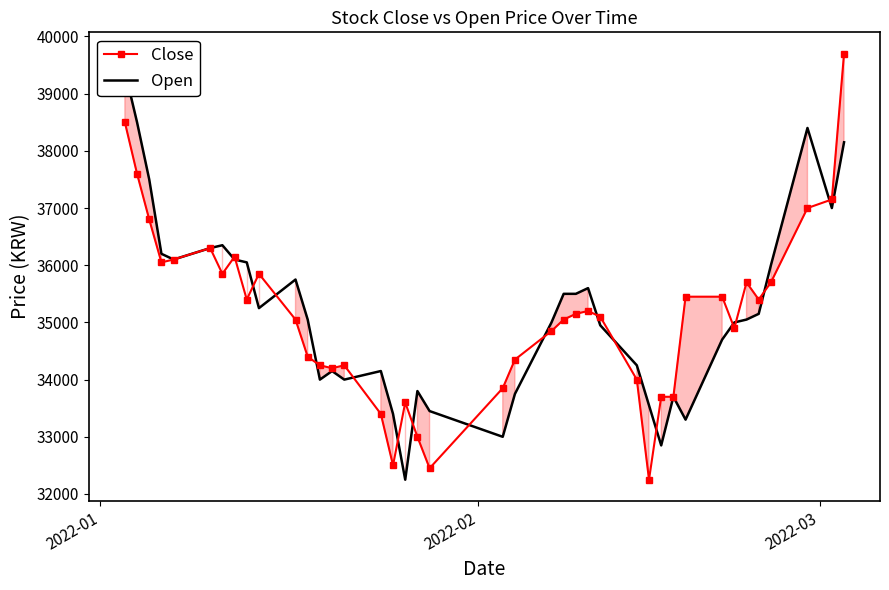

What are all the series names shown in the legend?

Close, Open